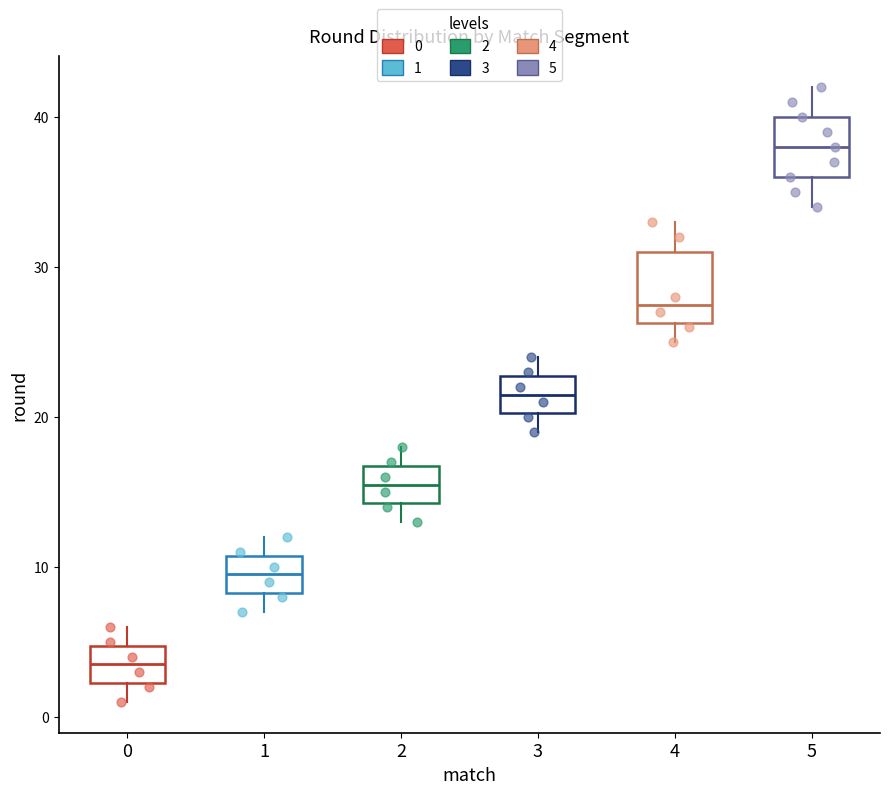

Which box's median line is the lowest?

0